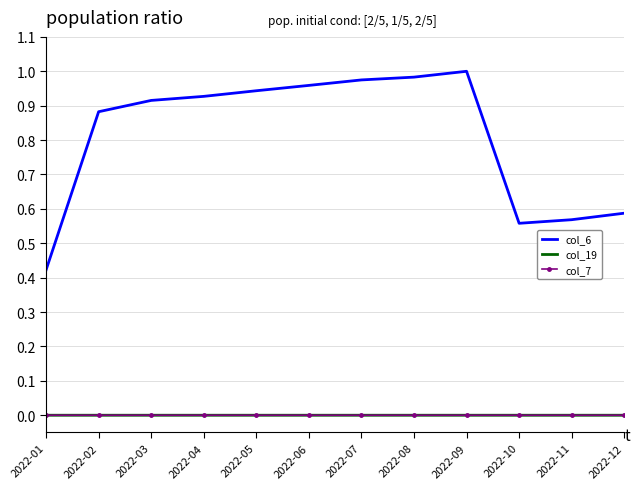

Is the value of col_19 at 2022-03 greater than the value of col_6 at 2022-06?

No